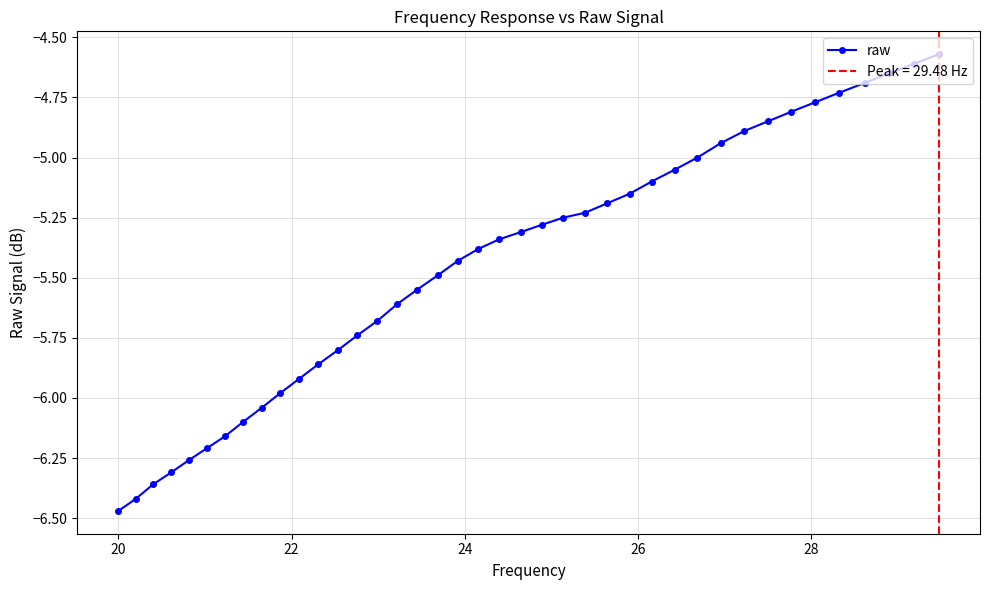

Reading right to left, transcribe all the data shown in this chart.

-4.6	-4.6	-4.7	-4.7	-4.7	-4.8	-4.8	-4.8	-4.9	-4.9	-5.0	-5.0	-5.1	-5.2	-5.2	-5.2	-5.2	-5.3	-5.3	-5.3	-5.4	-5.4	-5.5	-5.5	-5.6	-5.7	-5.7	-5.8	-5.9	-5.9	-6.0	-6.0	-6.1	-6.2	-6.2	-6.3	-6.3	-6.4	-6.4	-6.5